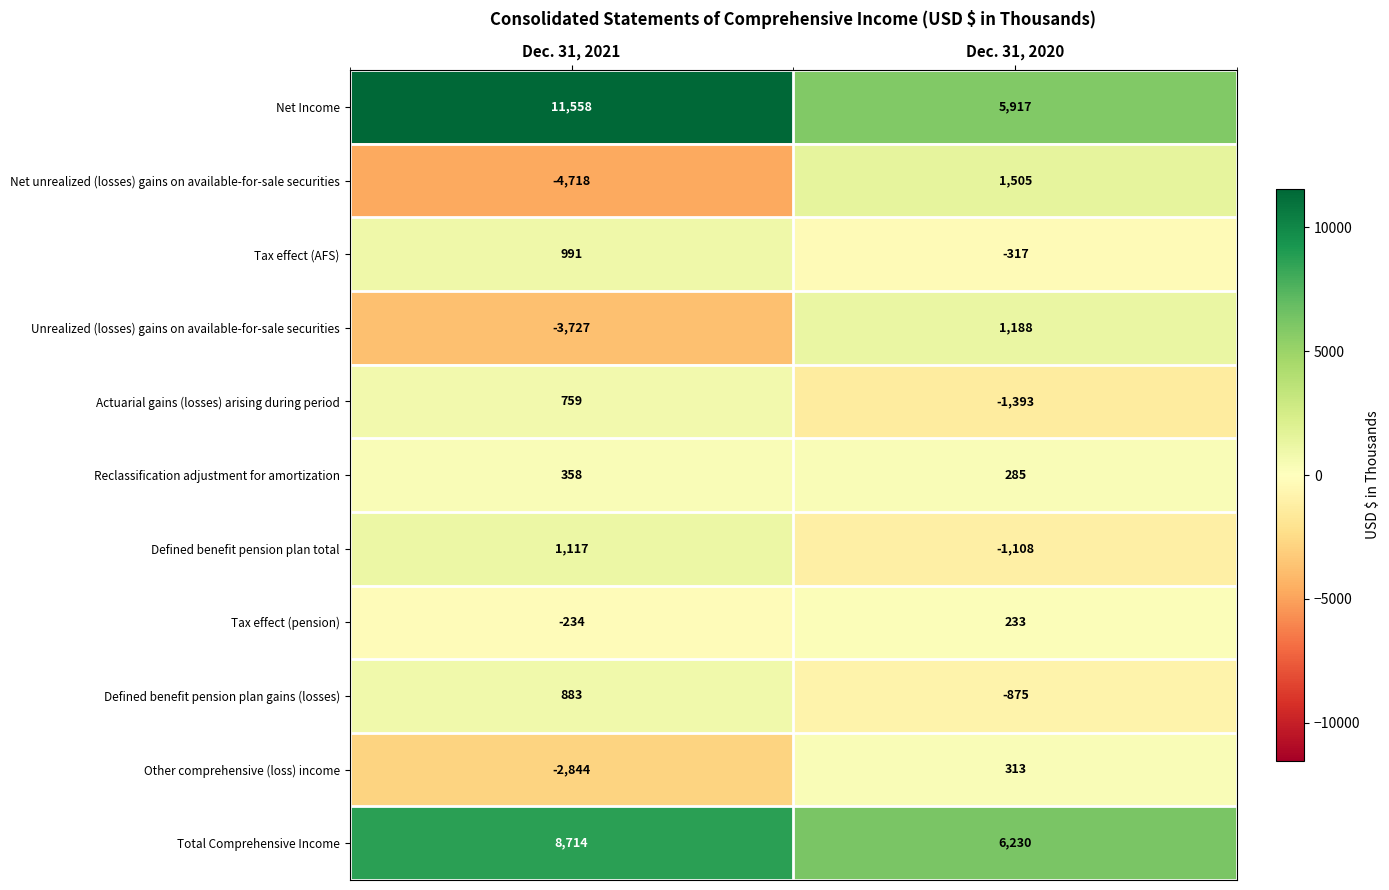

Which category has the highest value across all series?

Dec. 31, 2021